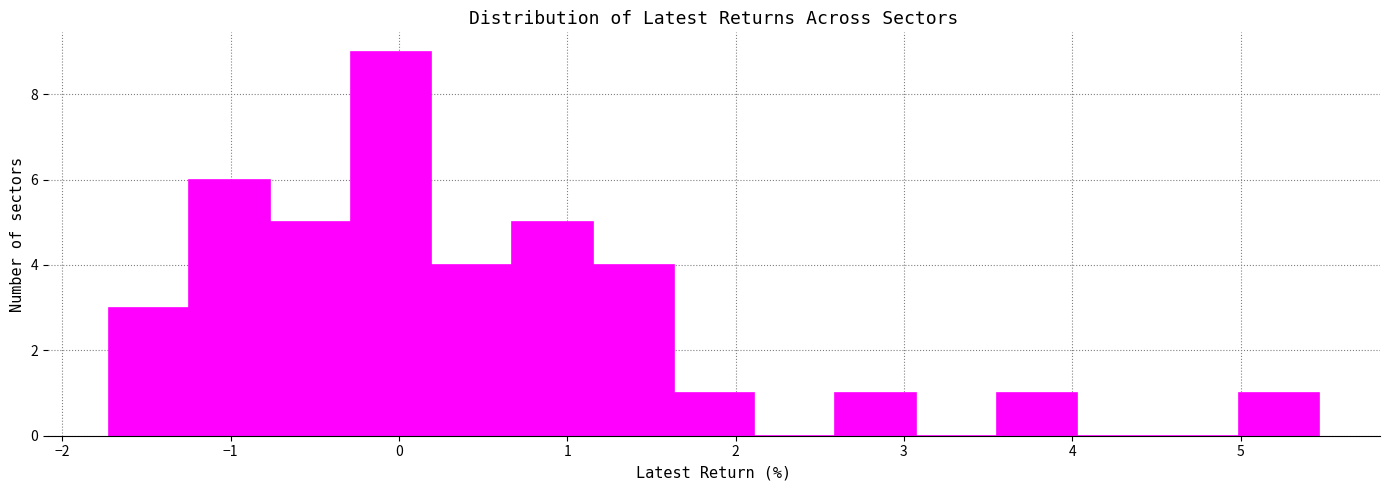

Reading left to right, transcribe this chart: for each bar, give the range it covers on the x-axis and its height. Neither the bar edges nor the heights are printed on the chart, so give them approximately, as read against the axes.

-1.7 to -1.2: 3
-1.2 to -0.8: 6
-0.8 to -0.3: 5
-0.3 to 0.2: 9
0.2 to 0.7: 4
0.7 to 1.2: 5
1.2 to 1.6: 4
1.6 to 2.1: 1
2.1 to 2.6: 0
2.6 to 3.1: 1
3.1 to 3.6: 0
3.6 to 4.0: 1
4.0 to 4.5: 0
4.5 to 5.0: 0
5.0 to 5.5: 1